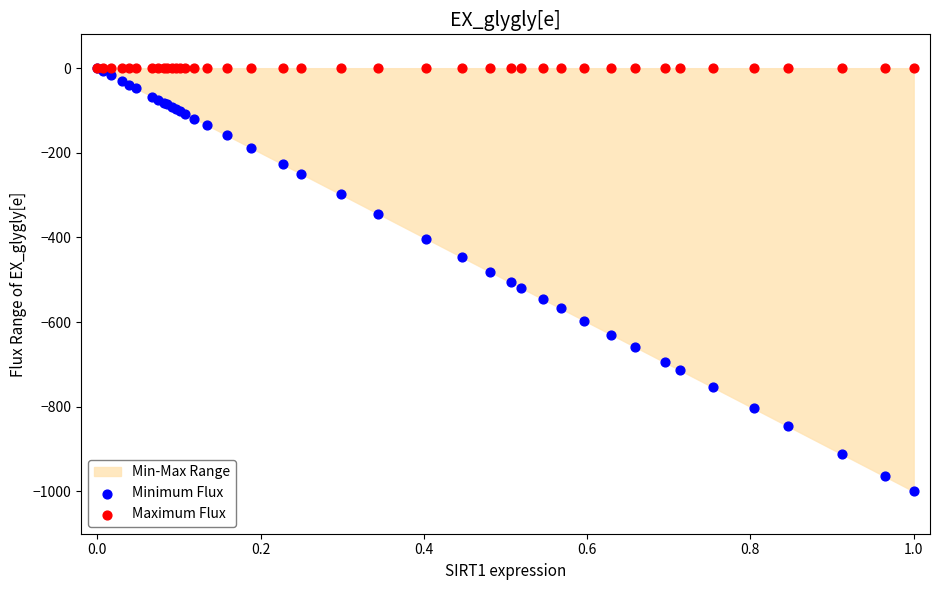

Which series reaches the minimum Y coordinate?

Minimum Flux